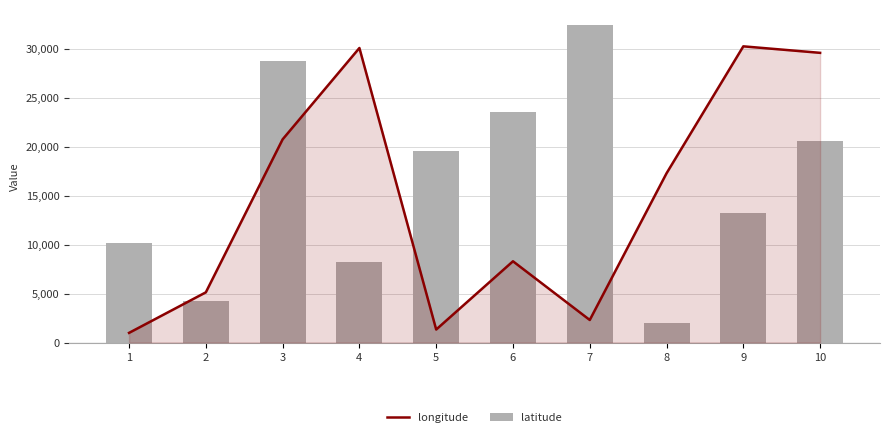

What is the difference between the highest and lowest values at 5?

18182.8